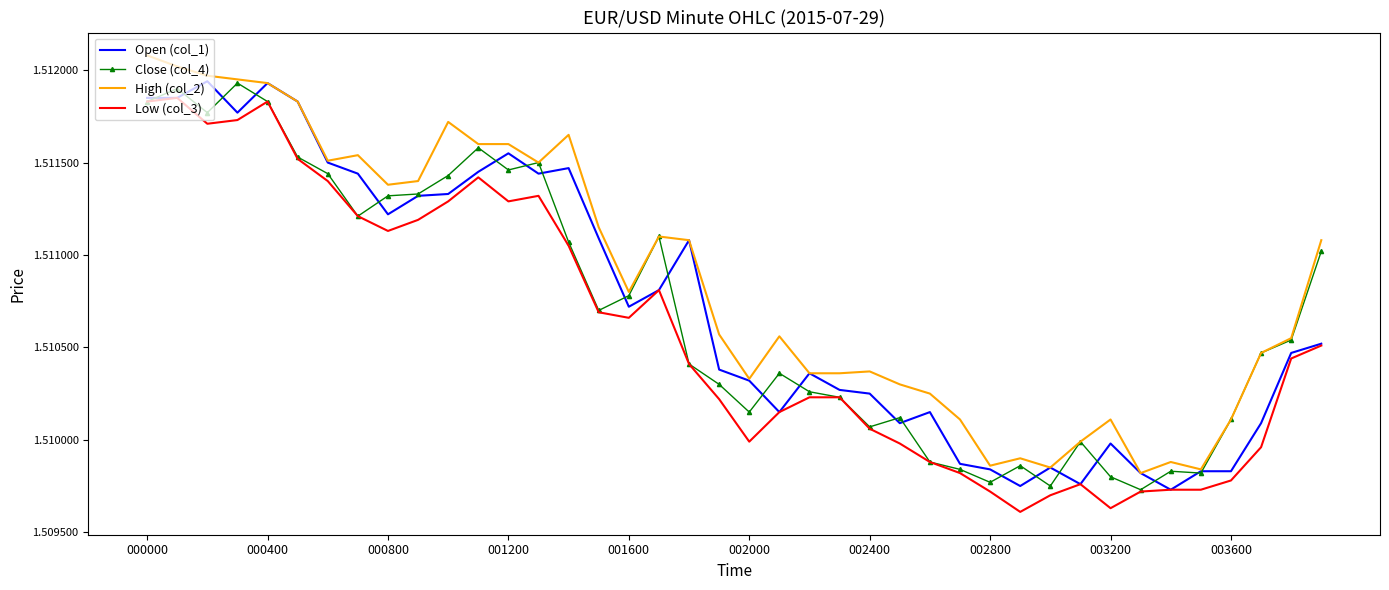

True or false: High (col_2) and Low (col_3) cross at least once.

False